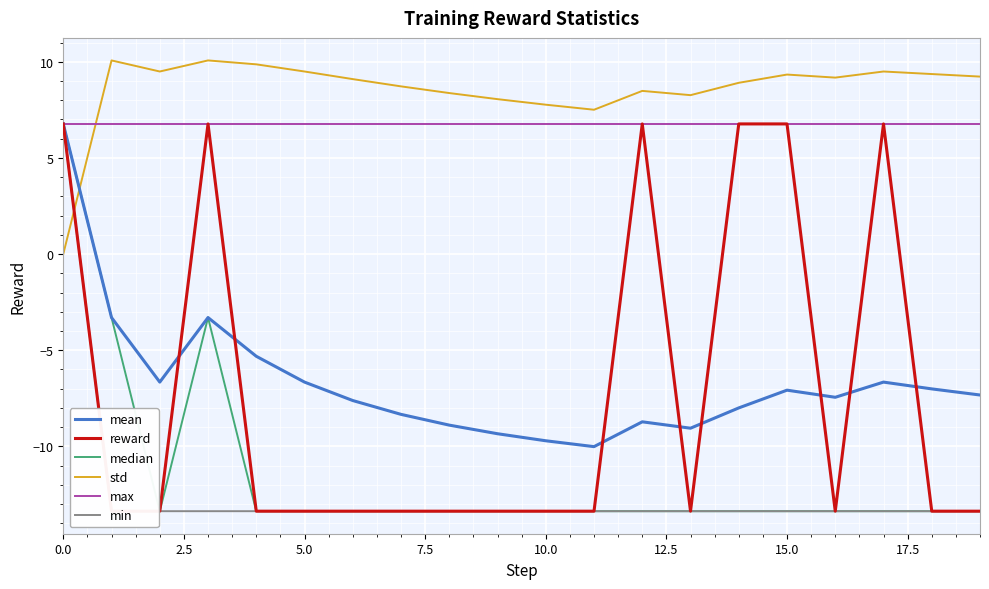

What is the lowest value of the mean series?

-10.0